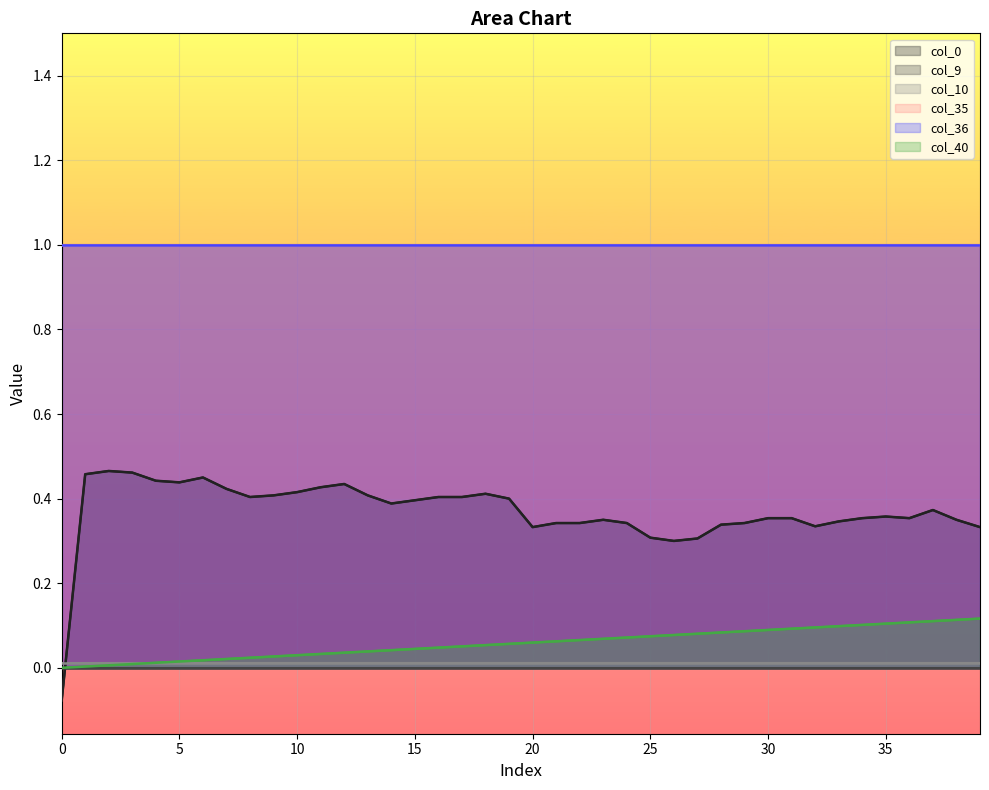

Between 22 and 37, which series saw the biggest shift?

col_40